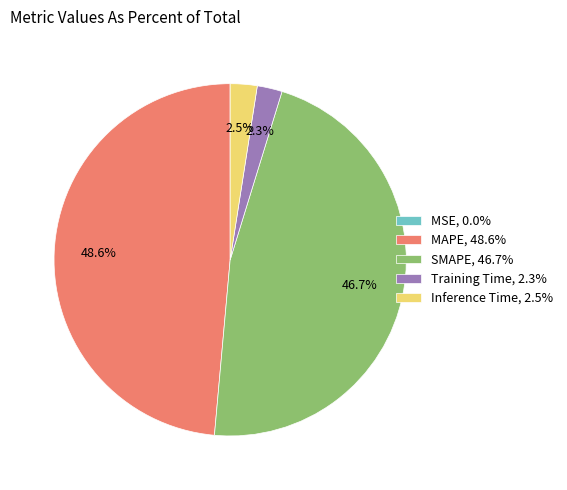

Is there any slice that represents more than half of the pie?

No